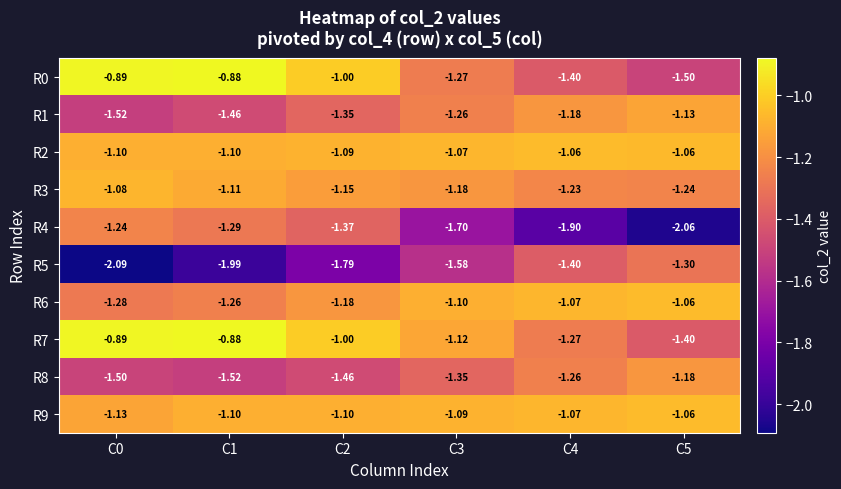

Is the value of R6 at C3 greater than the value of R1 at C0?

Yes